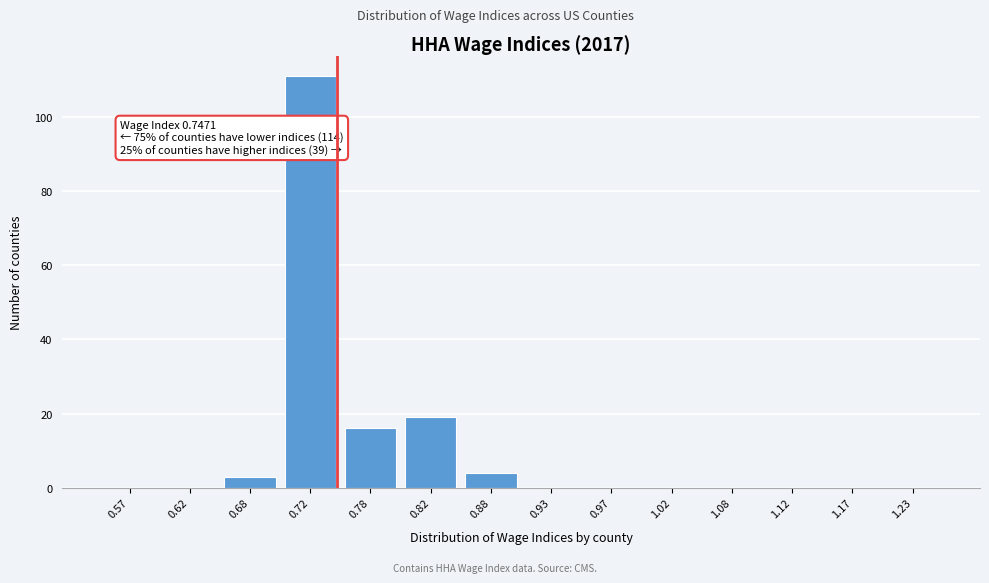

Over which range of the x-axis is the bar tallest?

0.70 to 0.75